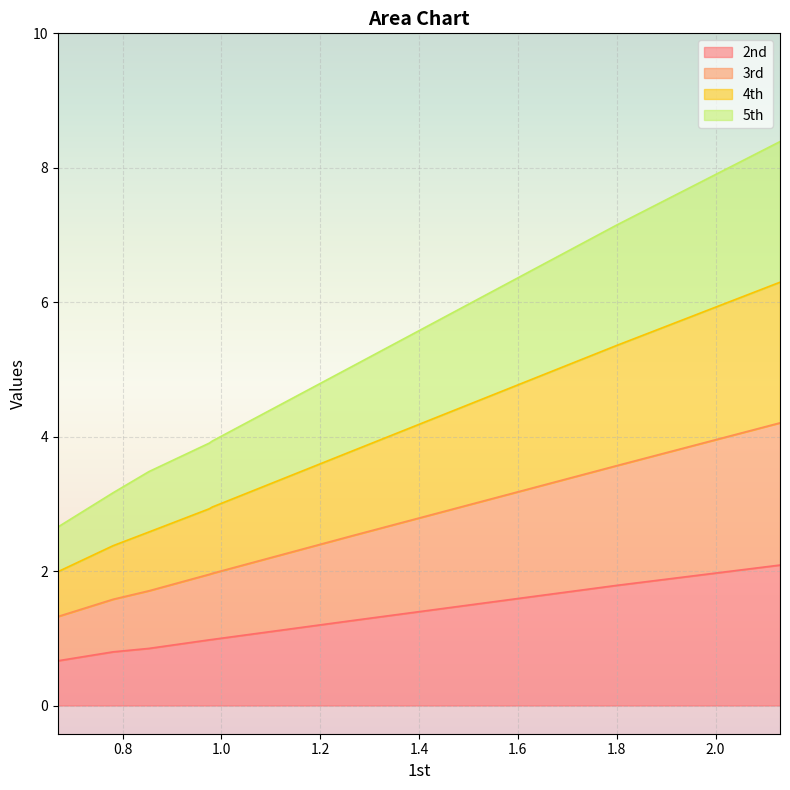

What are all the series names shown in the legend?

2nd, 3rd, 4th, 5th